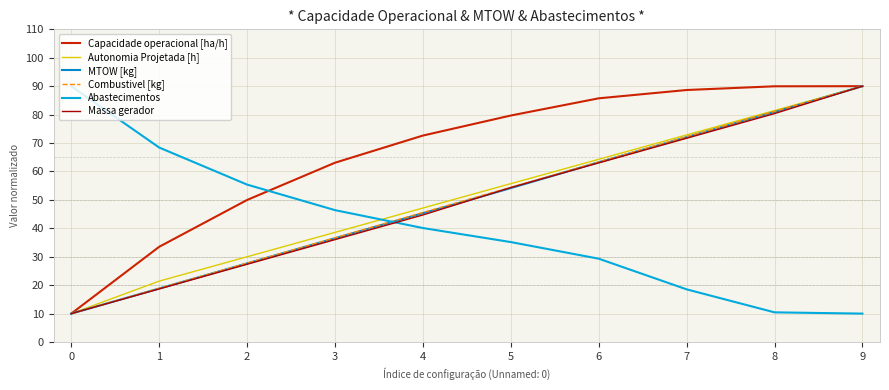

How many lines are shown in the chart?

6